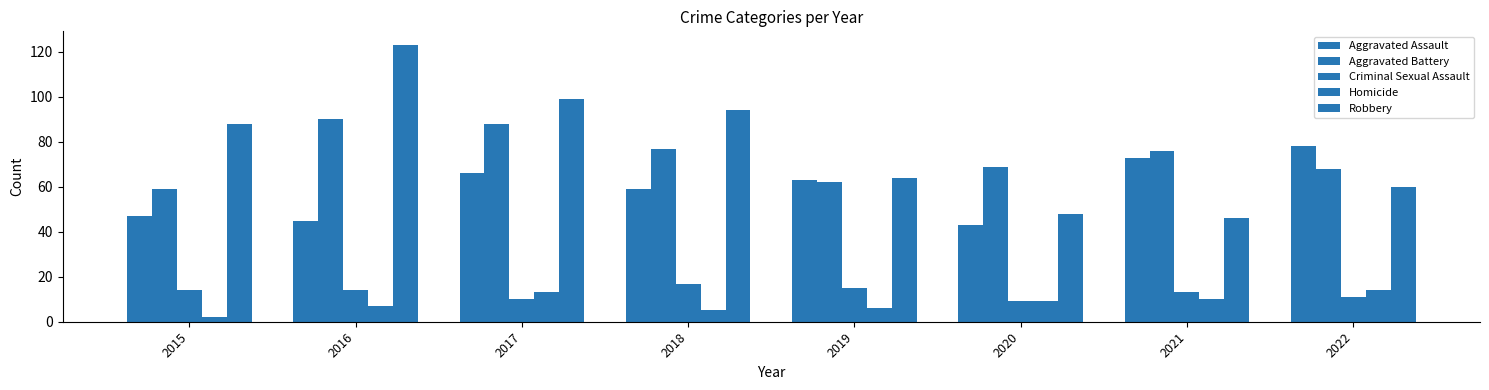

Reading left to right, transcribe all the data shown in this chart.

Aggravated Assault: 2015=47	2016=45	2017=66	2018=59	2019=63	2020=43	2021=73	2022=78
Aggravated Battery: 2015=59	2016=90	2017=88	2018=77	2019=62	2020=69	2021=76	2022=68
Criminal Sexual Assault: 2015=14	2016=14	2017=10	2018=17	2019=15	2020=9	2021=13	2022=11
Homicide: 2015=2	2016=7	2017=13	2018=5	2019=6	2020=9	2021=10	2022=14
Robbery: 2015=88	2016=123	2017=99	2018=94	2019=64	2020=48	2021=46	2022=60